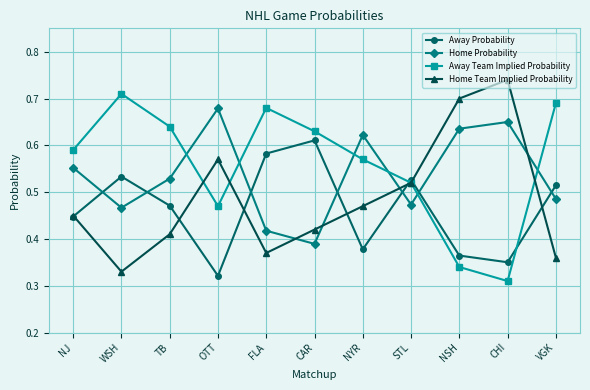

Is it true that Away Team Implied Probability equals 0.3 at STL?

False